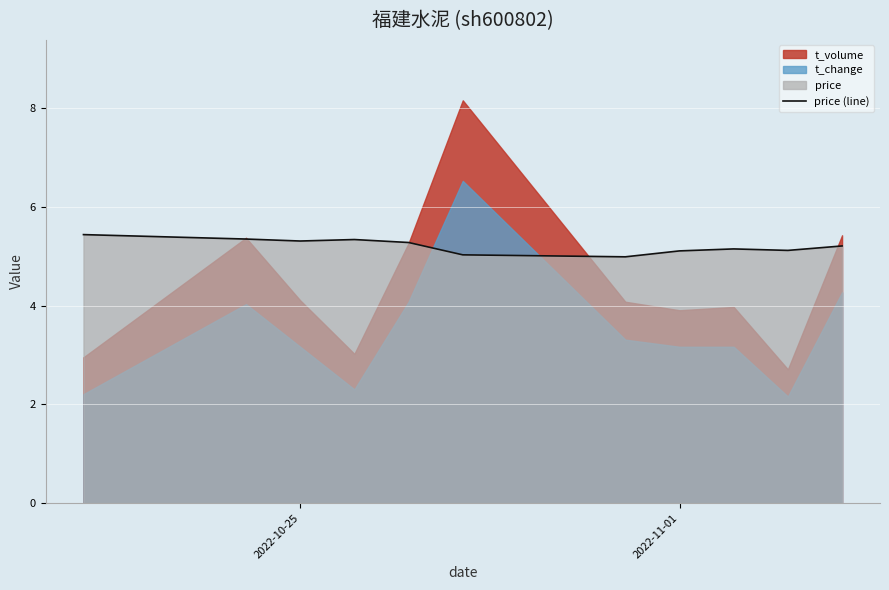

What is the highest value of the price (line) series?

5.4